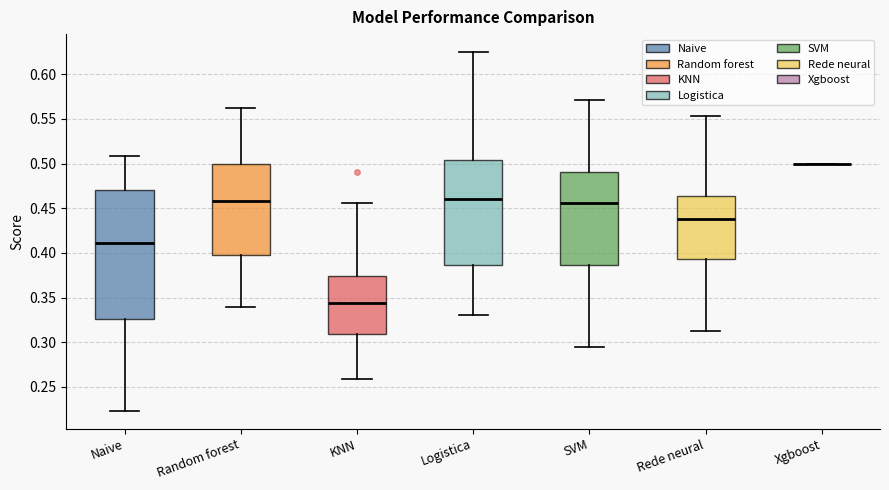

Reading left to right, read every box against the y-axis: the position of its median line, the range the box covers, and the ends of its whiskers. The values are not printed on the chart, so give them approximately, as read against the axis.

Naive: median 0.410, box 0.325 to 0.470, whiskers 0.225 to 0.510
Random forest: median 0.460, box 0.395 to 0.500, whiskers 0.340 to 0.565
KNN: median 0.345, box 0.310 to 0.375, whiskers 0.260 to 0.455
Logistica: median 0.460, box 0.385 to 0.505, whiskers 0.330 to 0.625
SVM: median 0.455, box 0.385 to 0.490, whiskers 0.295 to 0.570
Rede neural: median 0.440, box 0.395 to 0.465, whiskers 0.315 to 0.555
Xgboost: box collapsed to a line at 0.500, whiskers 0.500 to 0.500